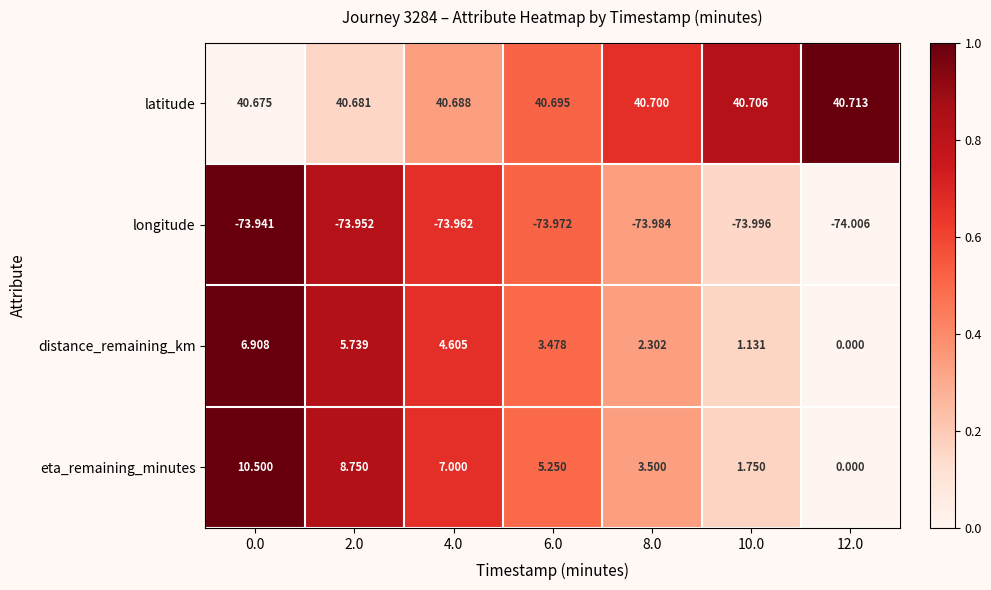

What is the difference between the highest and lowest values at 2.0?

114.6